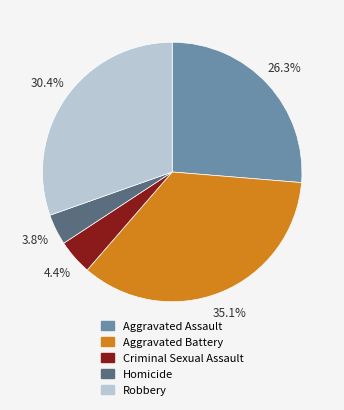

The Criminal Sexual Assault slice represents 4% of the pie. True or false?

True